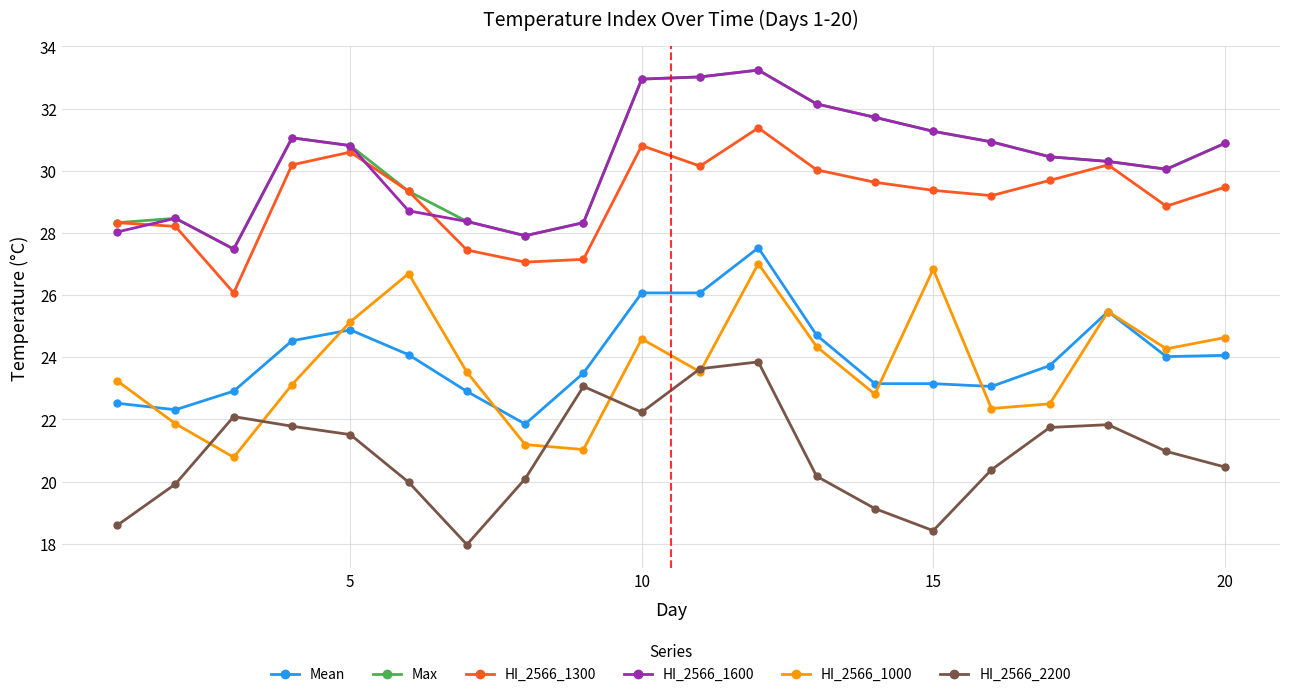

What is the smallest value displayed?

18.0